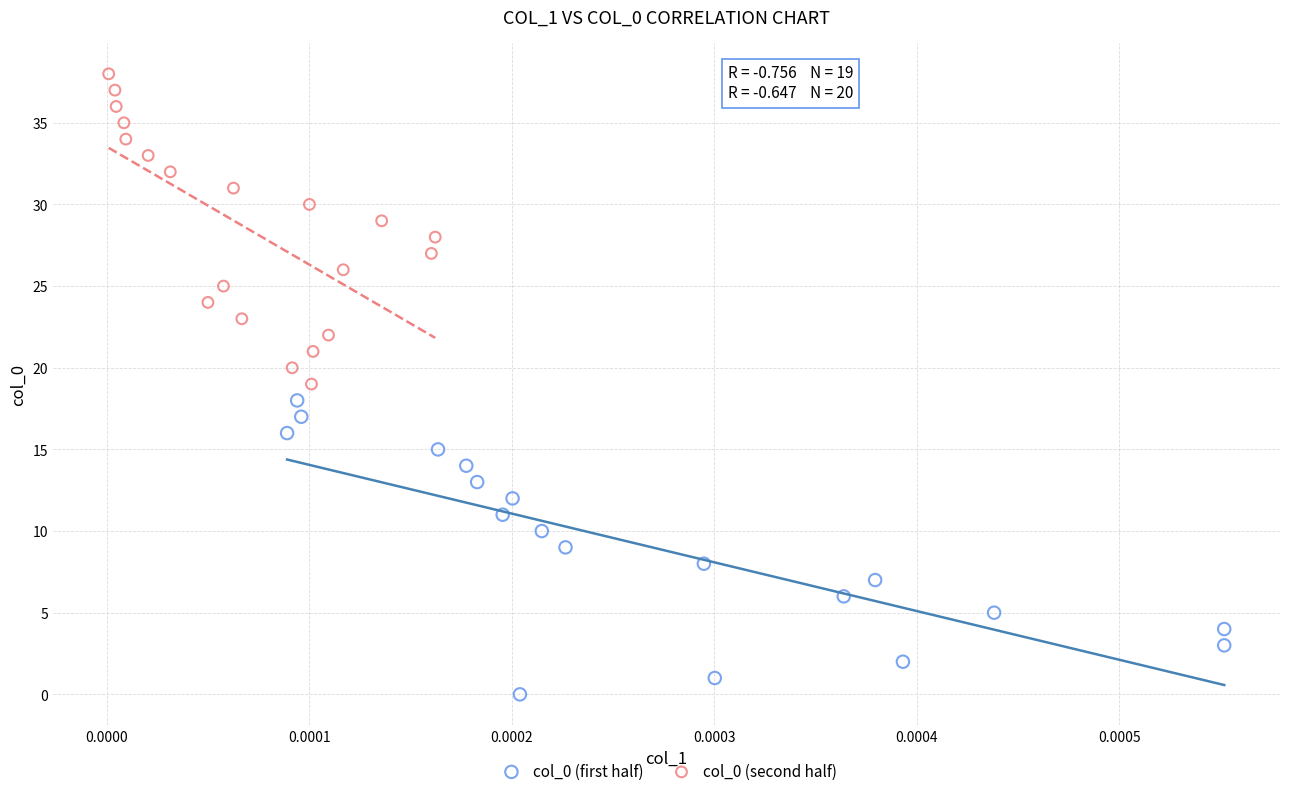

Which series contains the highest Y value?

col_0 (second half)